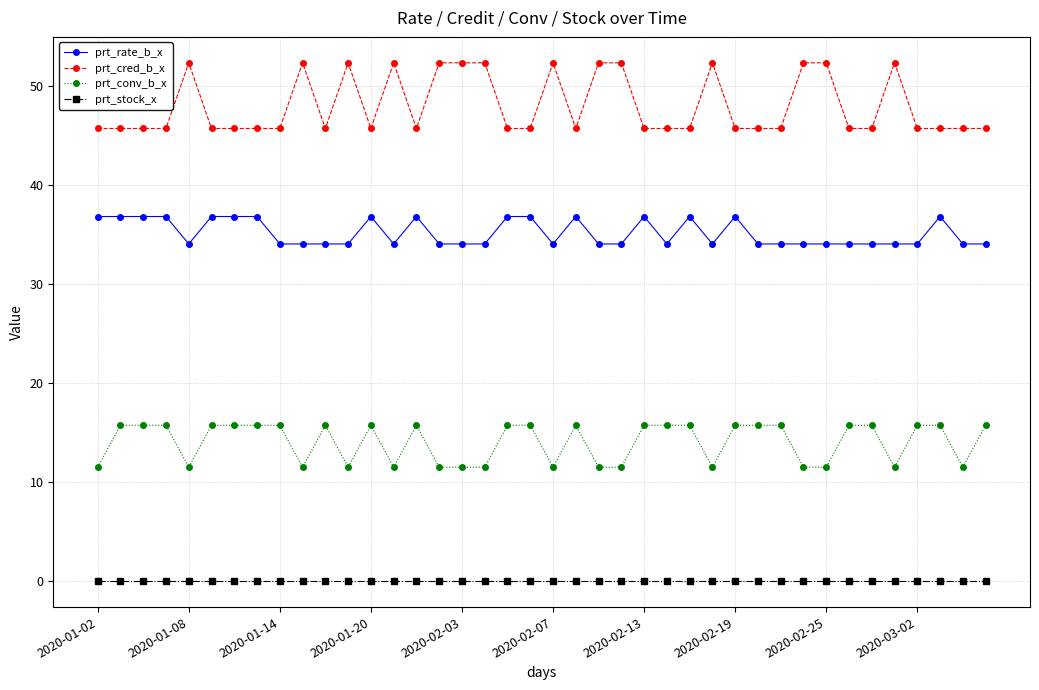

What are all the series names shown in the legend?

prt_rate_b_x, prt_cred_b_x, prt_conv_b_x, prt_stock_x